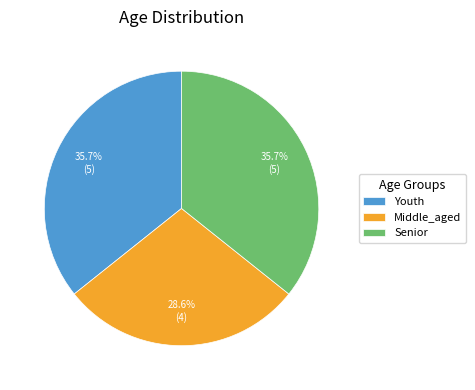

To the nearest percent, what is the difference between the Middle_aged and Senior slice percentages?

7%